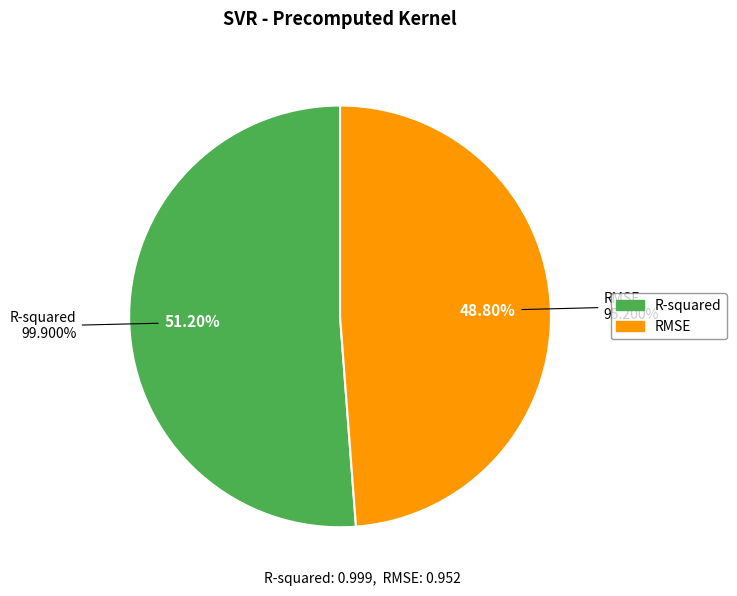

How many slices are in this pie chart?

2